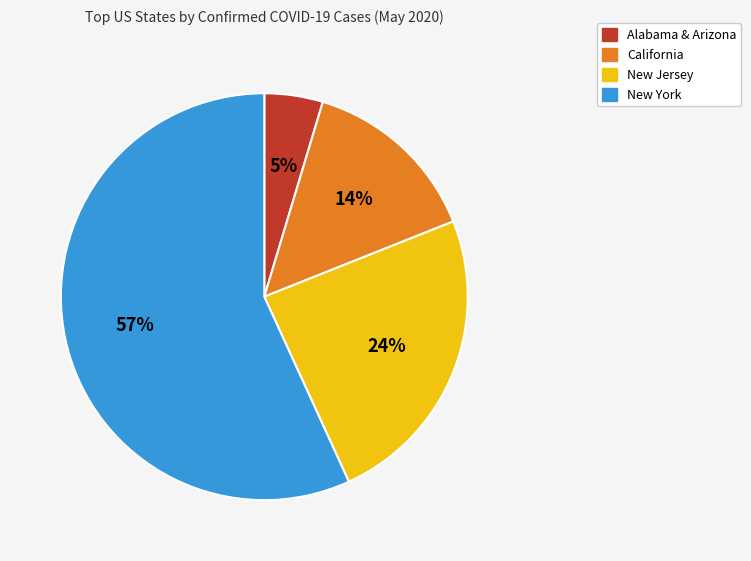

Is there a majority slice in this chart?

Yes